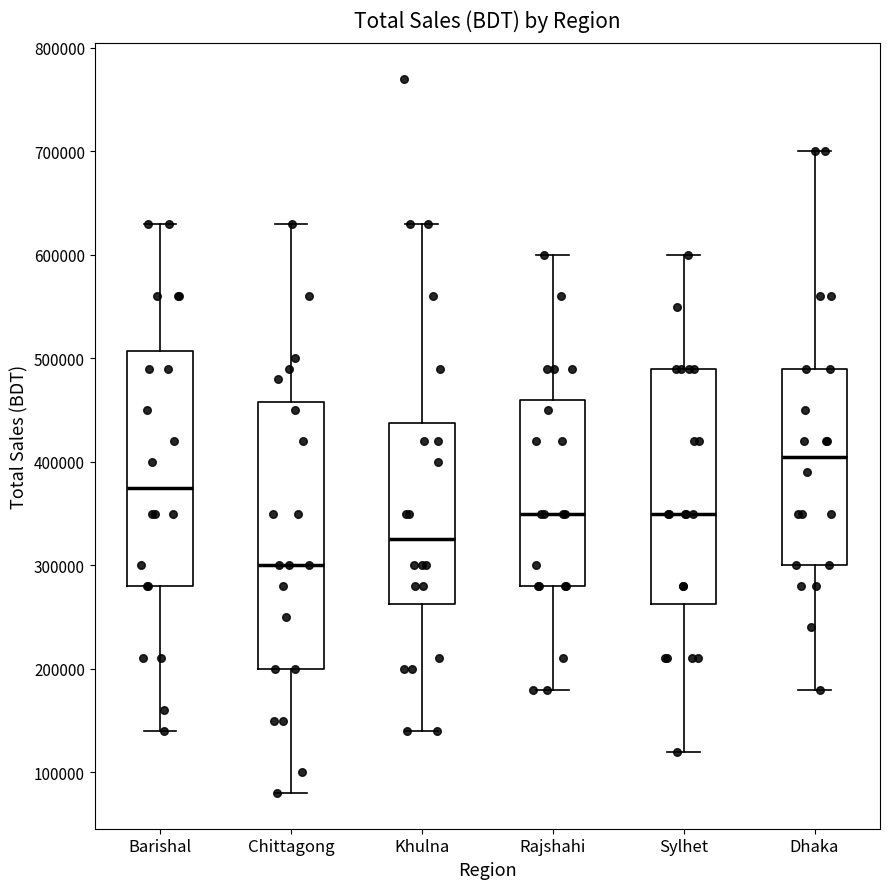

Where is the lower edge of the box for Dhaka on the y-axis? The values are not printed on the chart, so give them approximately, as read against the axis.

300000